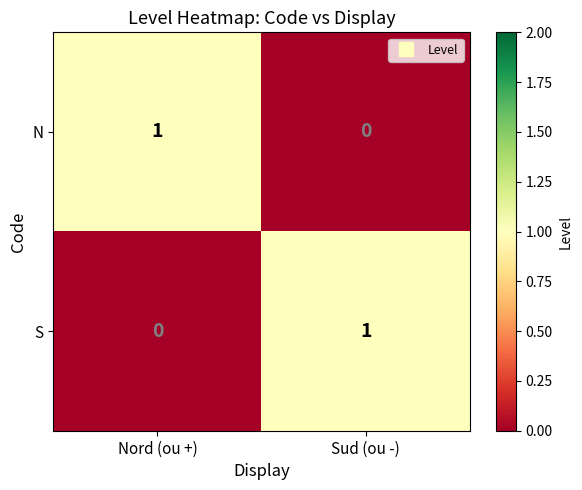

Reading right to left, what are all the values shown in this chart?

N: 0	1
S: 1	0